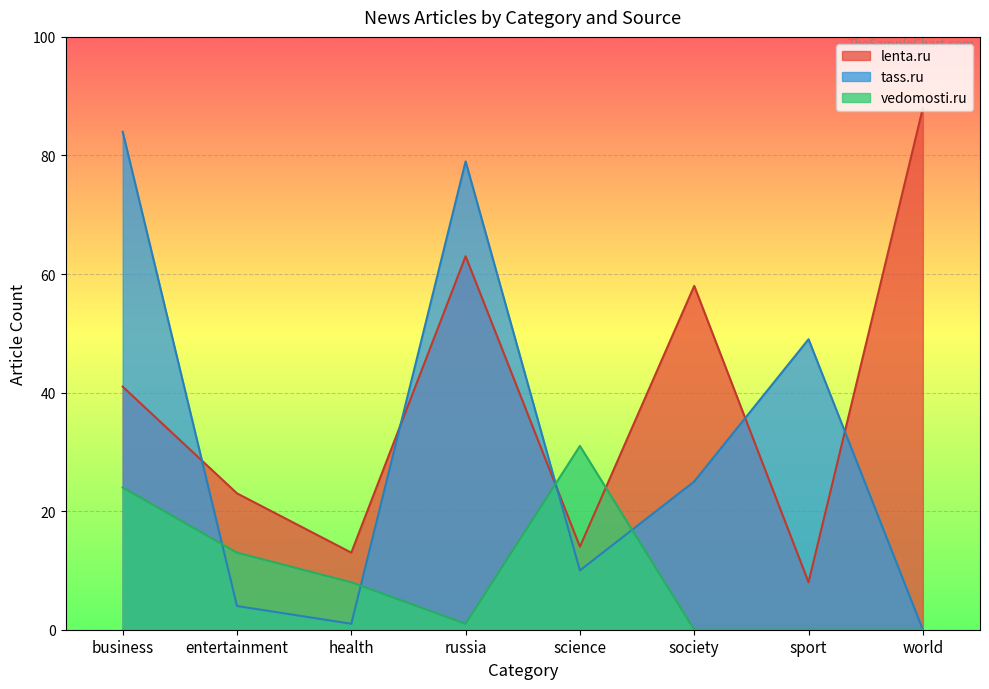

Which series changed the most between russia and sport?

lenta.ru